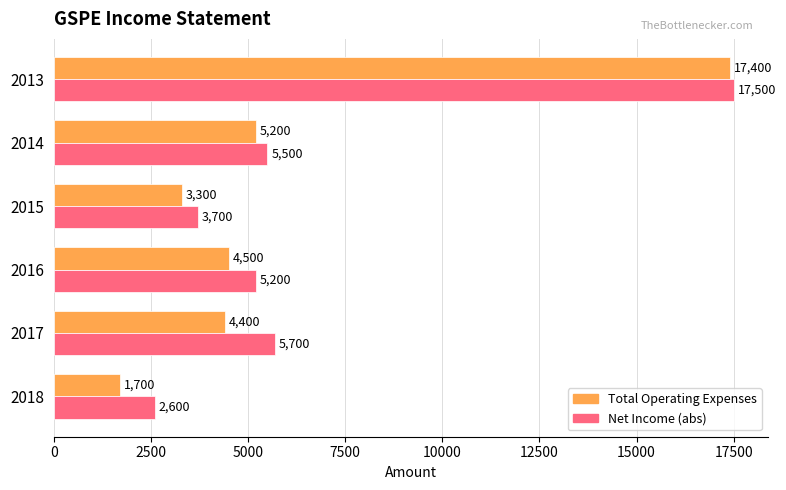

At which category is the sum across all series the highest?

2013